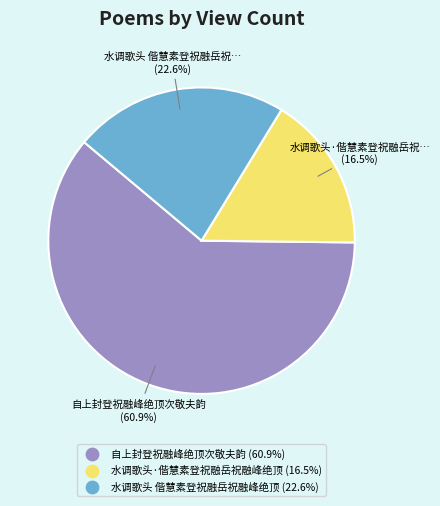

Does 水调歌头 偕慧素登祝融岳祝融峰绝顶 represent more than half of the total?

No